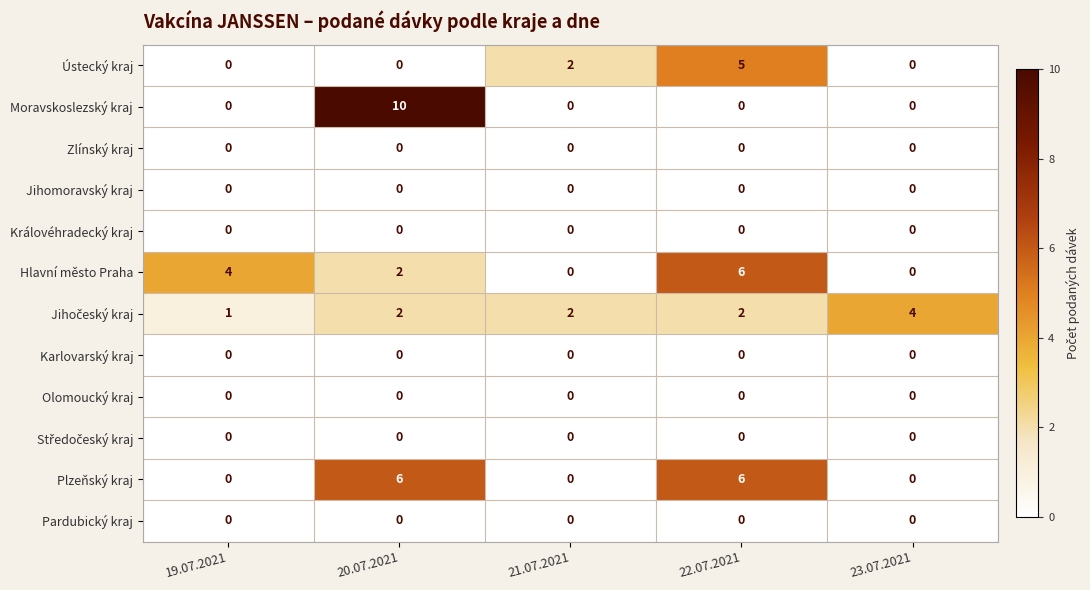

Where does the Hlavní město Praha series first go above 2?

19.07.2021